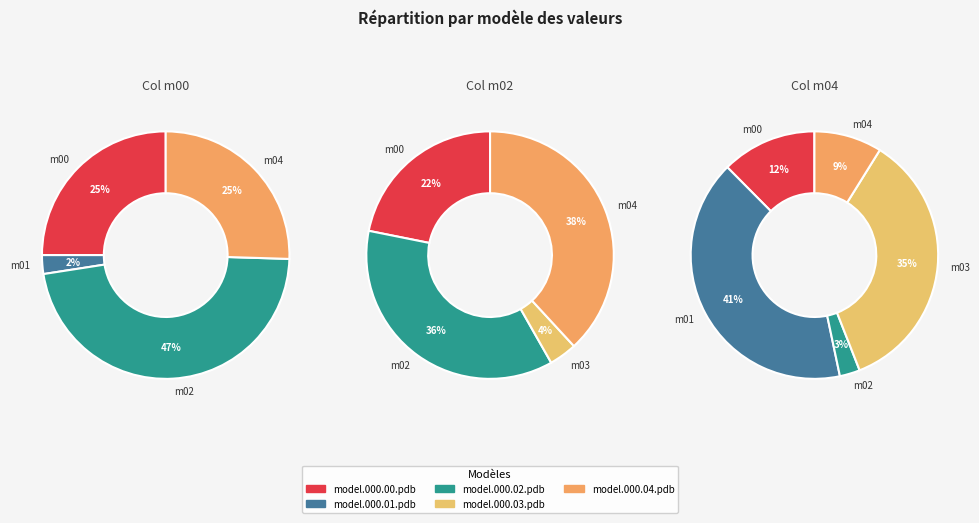

Does model.000.03.pdb account for over 50% of the chart?

No